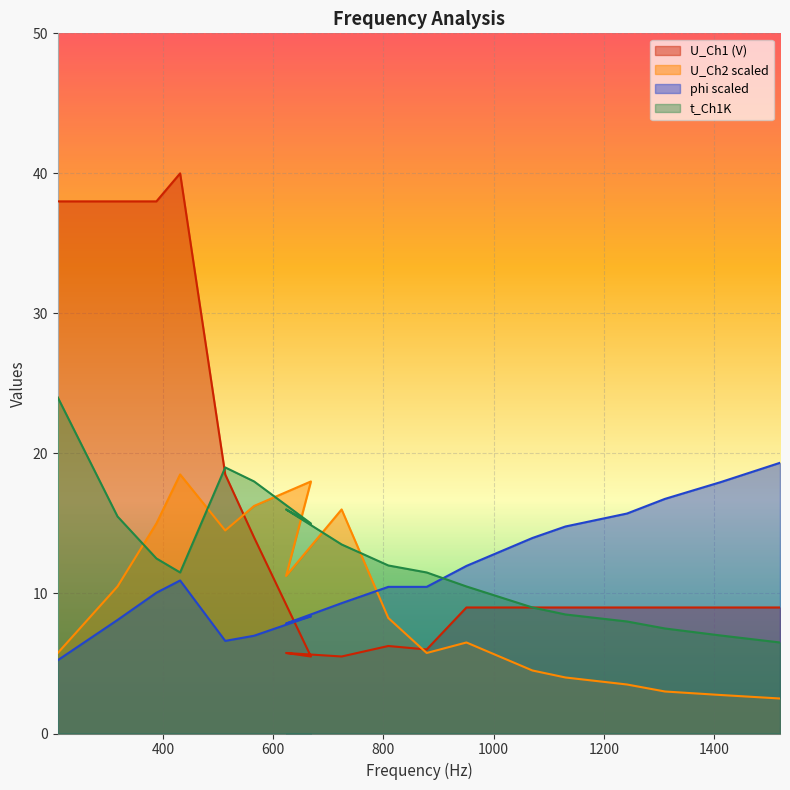

At which label does phi first exceed 10?

388.17